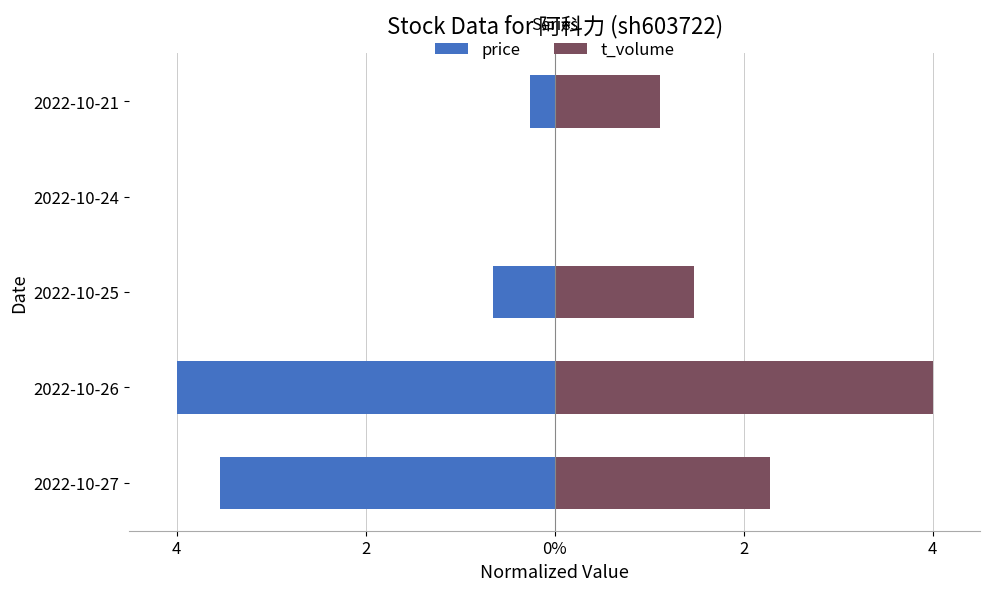

Reading left to right, what are all the values shown in this chart?

price: -3.5	-4.0	-0.7	0.0	-0.3
t_volume: 2.3	4.0	1.5	0.0	1.1